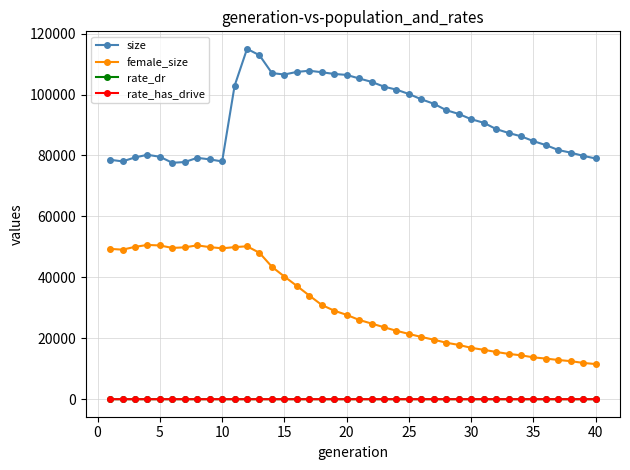

Which series has the largest total across all categories?

size